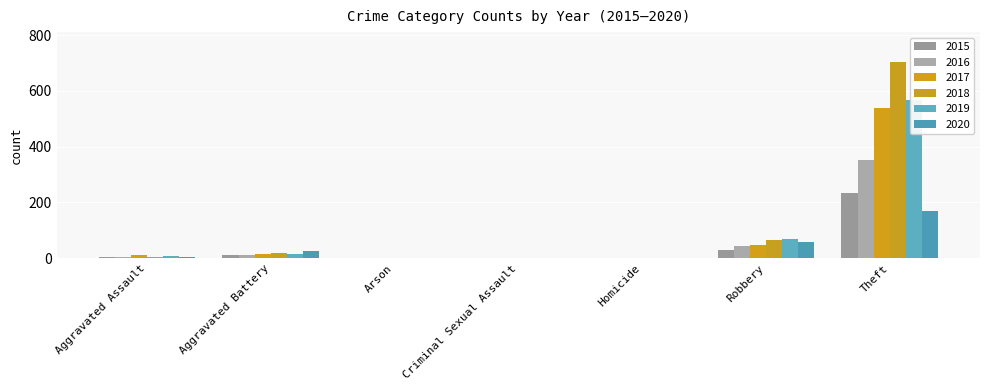

Which series has the largest range (max minus min)?

2018